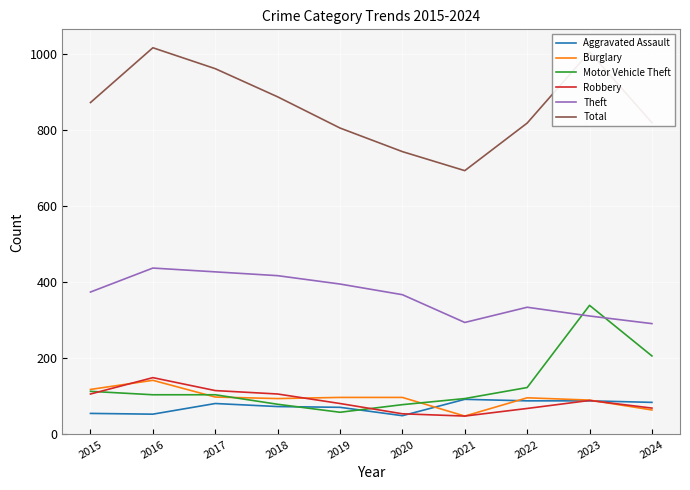

What is the minimum value for Aggravated Assault?

49